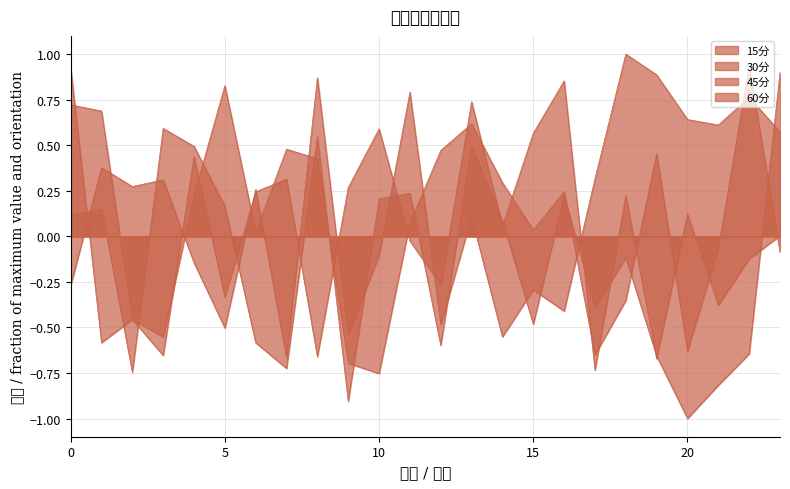

Reading left to right, list all the values displayed in this chart.

15分: 0=-0.3	1=0.4	2=0.3	3=0.3	4=-0.1	5=-0.5	6=0.3	7=-0.7	8=0.9	9=-0.5	10=-0.1	11=0.8	12=-0.5	13=0.1	14=-0.6	15=-0.3	16=-0.4	17=0.3	18=1.0	19=0.9	20=0.6	21=0.6	22=0.8	23=0.6
30分: 0=0.9	1=-0.6	2=-0.5	3=-0.6	4=0.2	5=0.8	6=0.0	7=0.5	8=0.4	9=-0.7	10=-0.8	11=0.1	12=0.5	13=0.6	14=0.3	15=0.0	16=0.2	17=-0.7	18=-0.4	19=0.5	20=-0.6	21=-0.1	22=0.9	23=-0.1
45分: 0=0.7	1=0.7	2=-0.5	3=-0.7	4=0.4	5=-0.3	6=0.2	7=0.3	8=-0.7	9=0.3	10=0.6	11=-0.0	12=-0.3	13=0.7	14=0.1	15=0.6	16=0.9	17=-0.7	18=0.2	19=-0.7	20=0.1	21=-0.4	22=-0.1	23=0.0
60分: 0=0.1	1=0.2	2=-0.7	3=0.6	4=0.5	5=0.2	6=-0.6	7=-0.7	8=0.5	9=-0.9	10=0.2	11=0.2	12=-0.6	13=0.5	14=0.1	15=-0.5	16=0.2	17=-0.4	18=-0.1	19=-0.7	20=-1.0	21=-0.8	22=-0.6	23=0.9